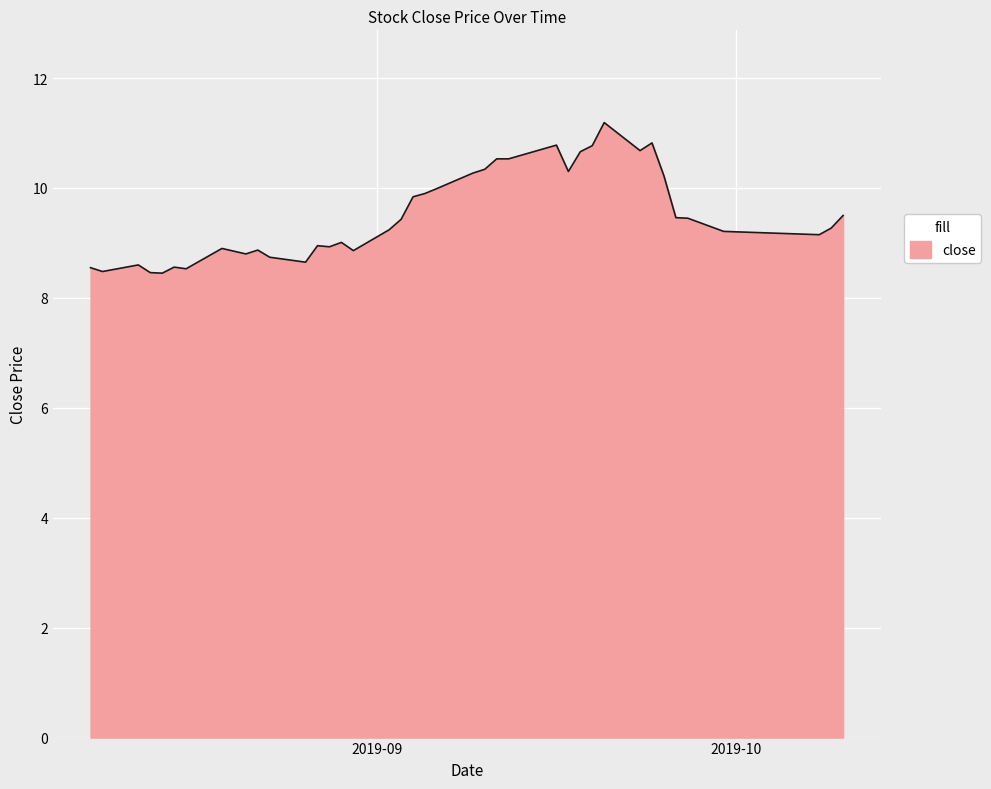

What is the maximum value shown in the chart?

11.2